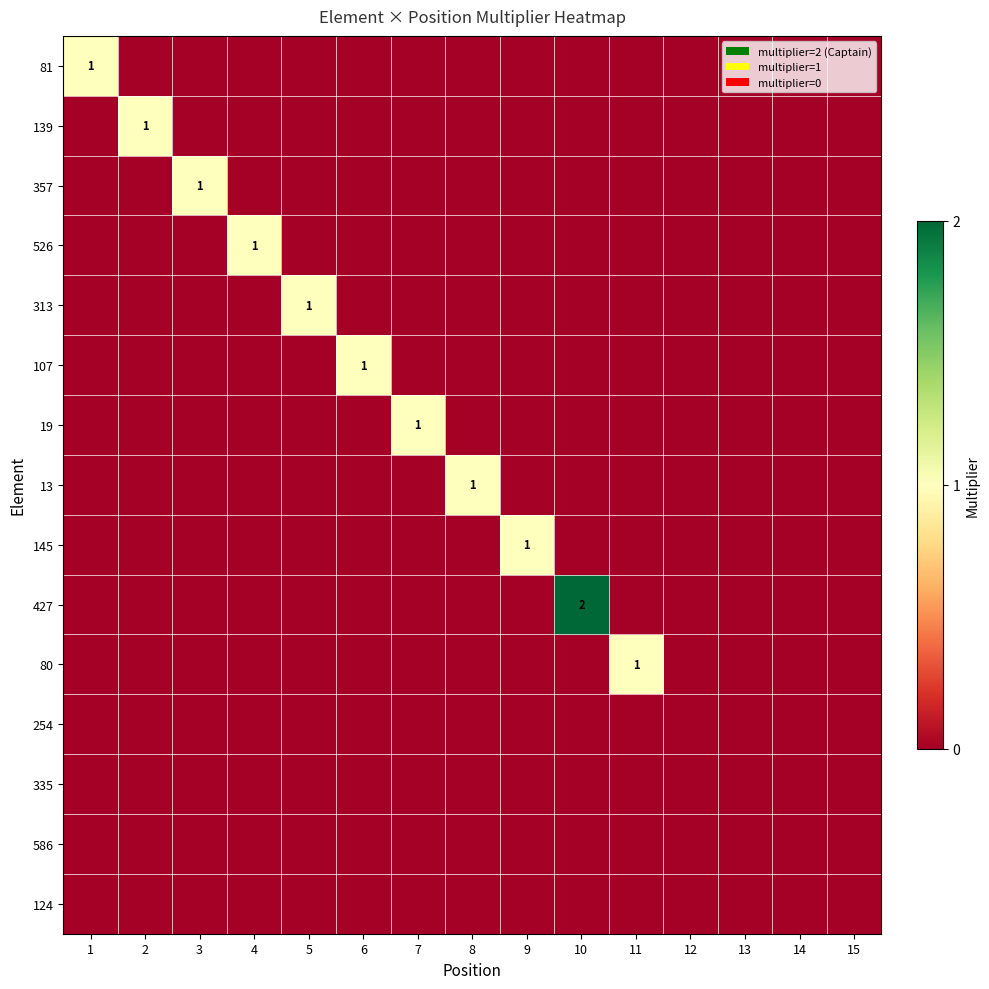

True or false: 139 has a value of 1 at 2.

True